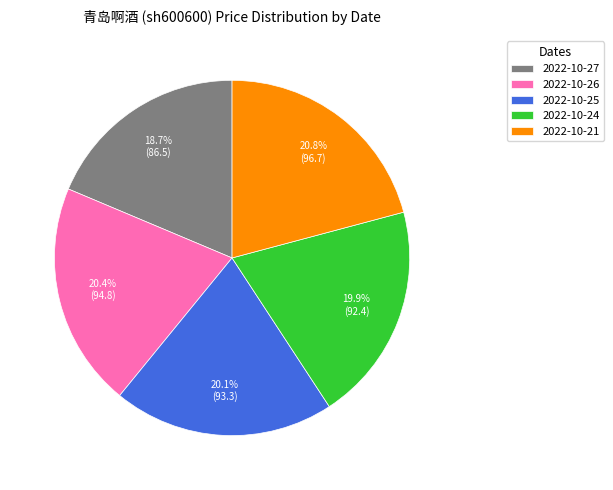

What portion of the pie excludes 2022-10-21?

79.2%